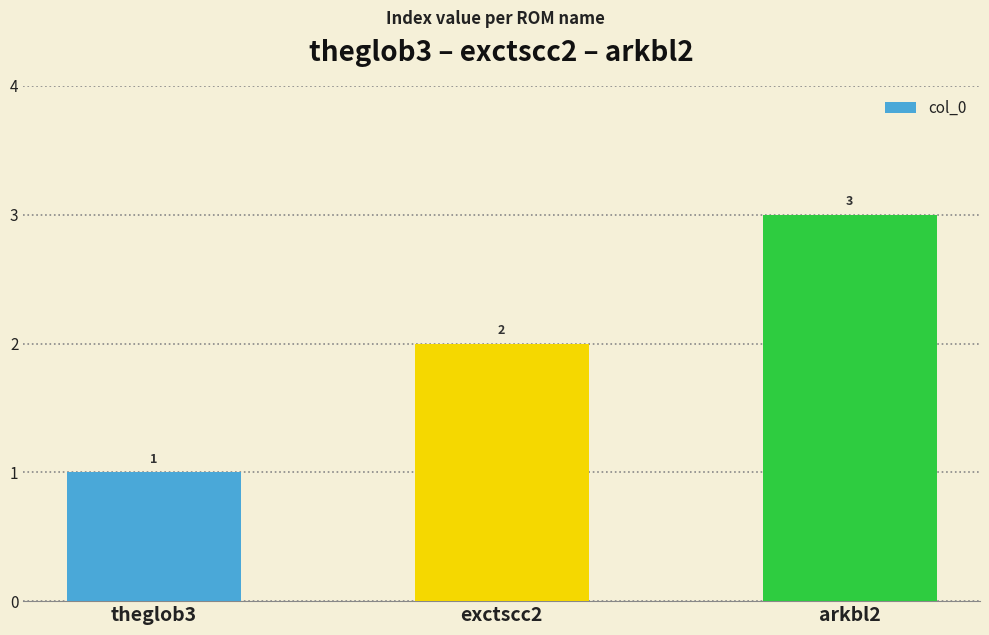

What position from the right is exctscc2?

2